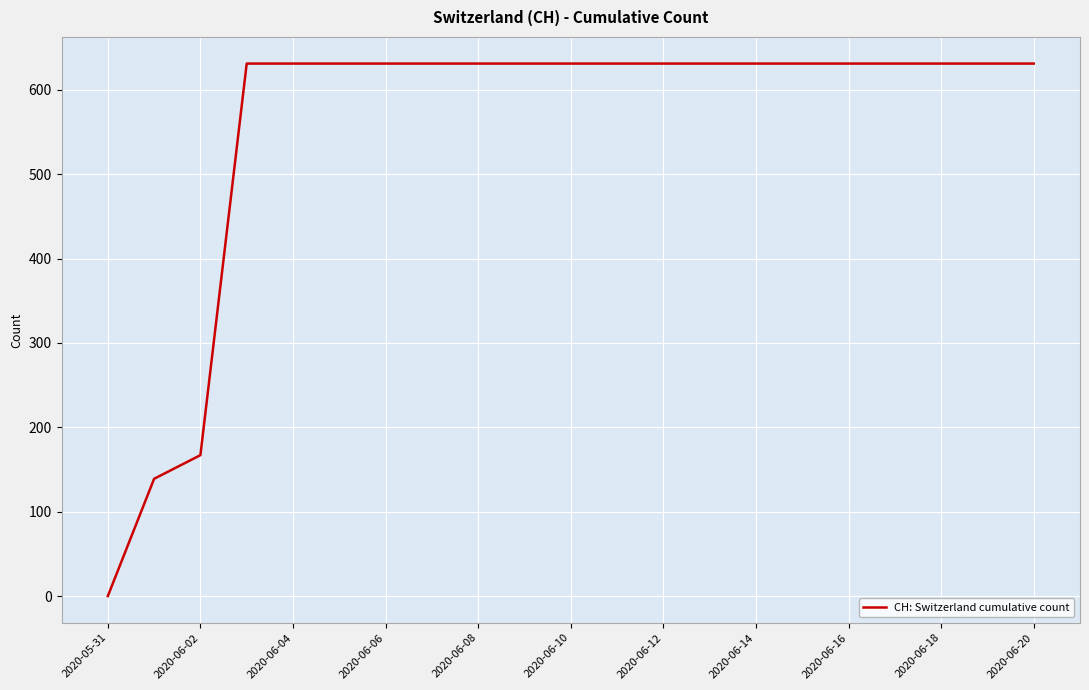

How many positive values are there?

20